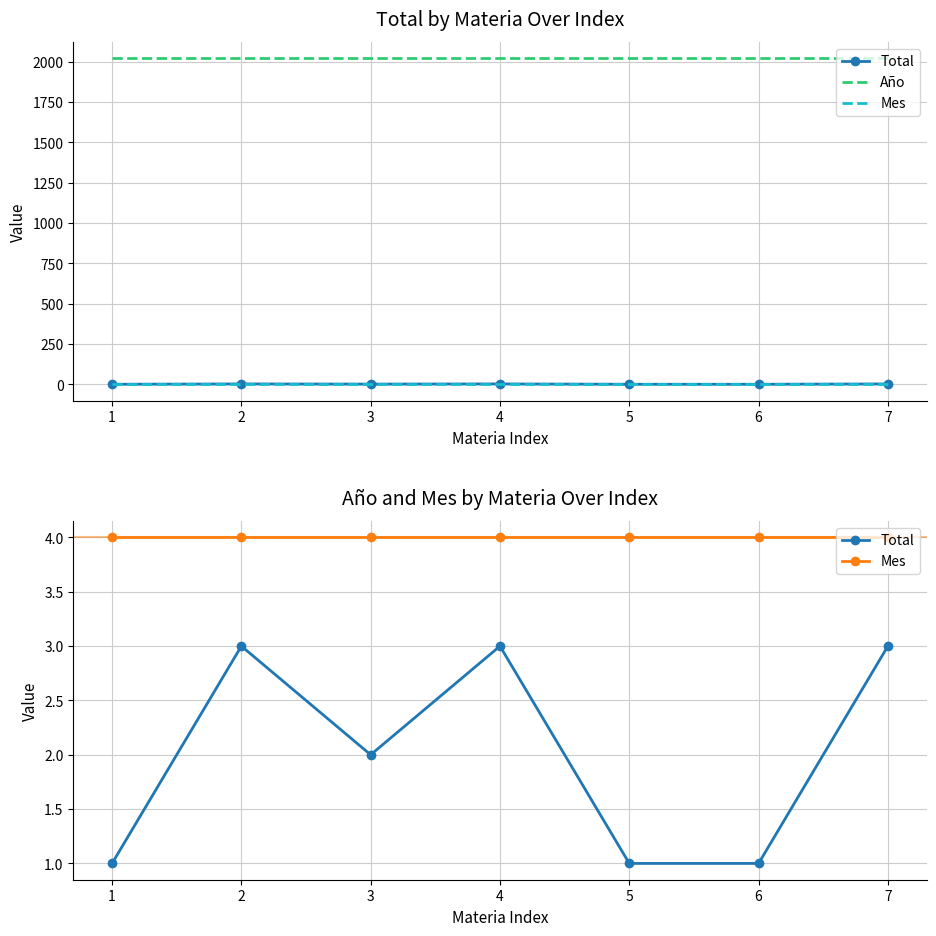

Is the value of Año at 7 greater than the value of Total at 1?

Yes